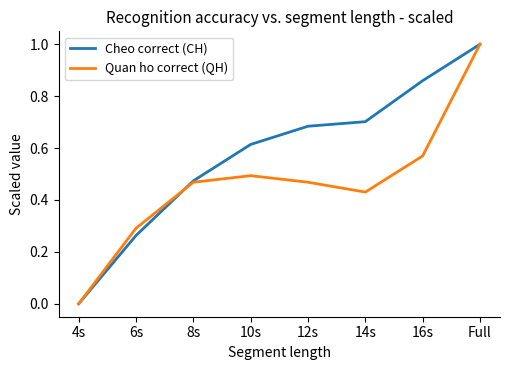

In Quan ho correct (QH), how many points are lower than both neighbors (excluding endpoints)?

1